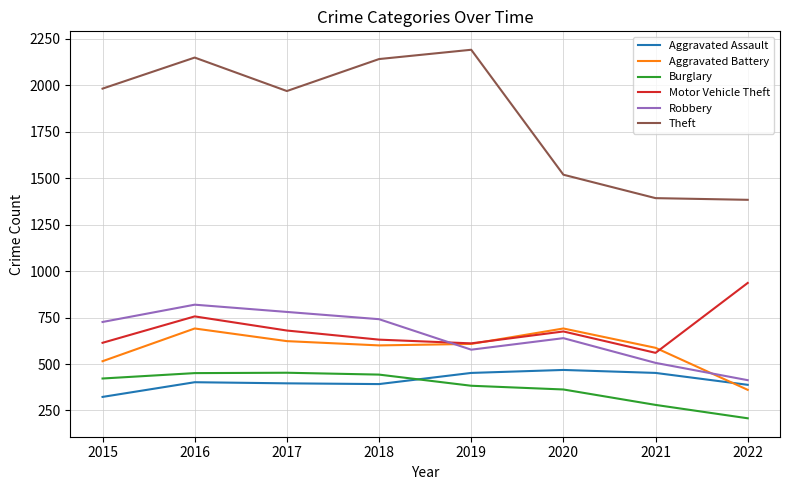

True or false: Aggravated Battery has more than 0 interior local peaks.

True